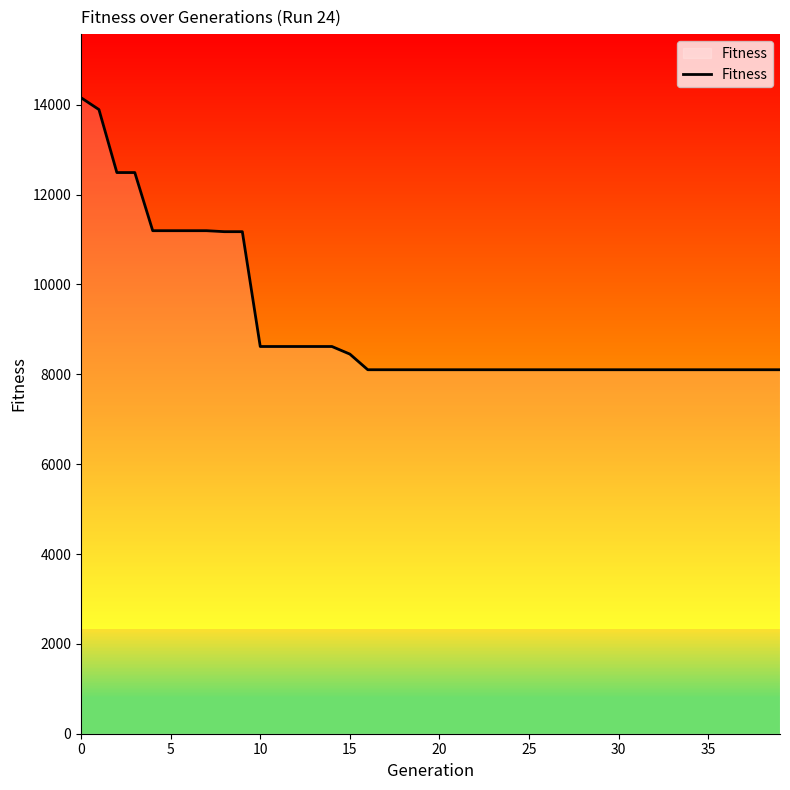

What is the greatest value displayed?

14157